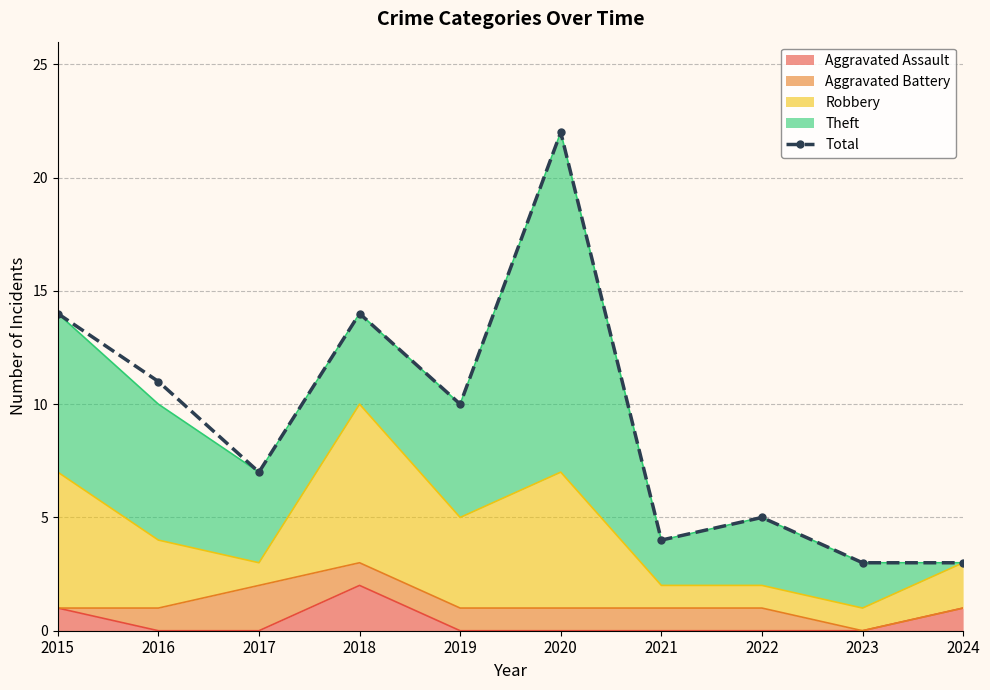

How many lines are shown in the chart?

1